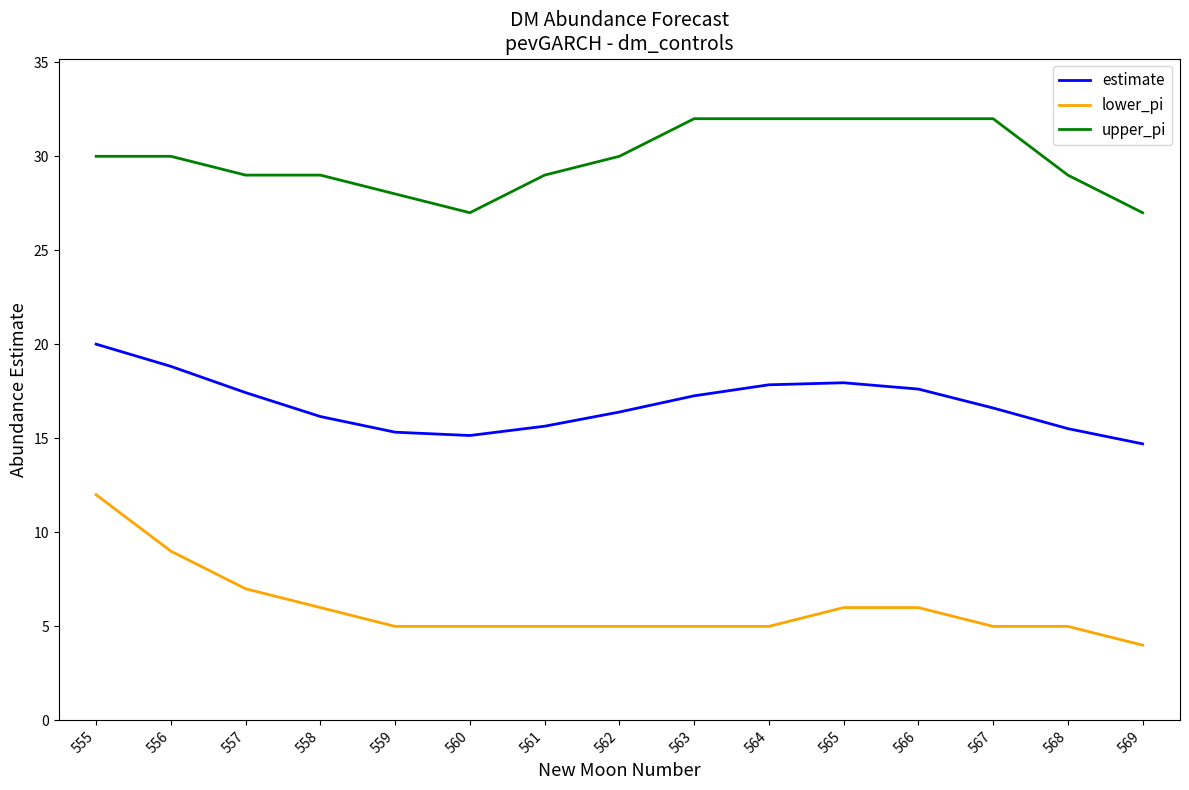

Does the chart have visible grid lines?

No